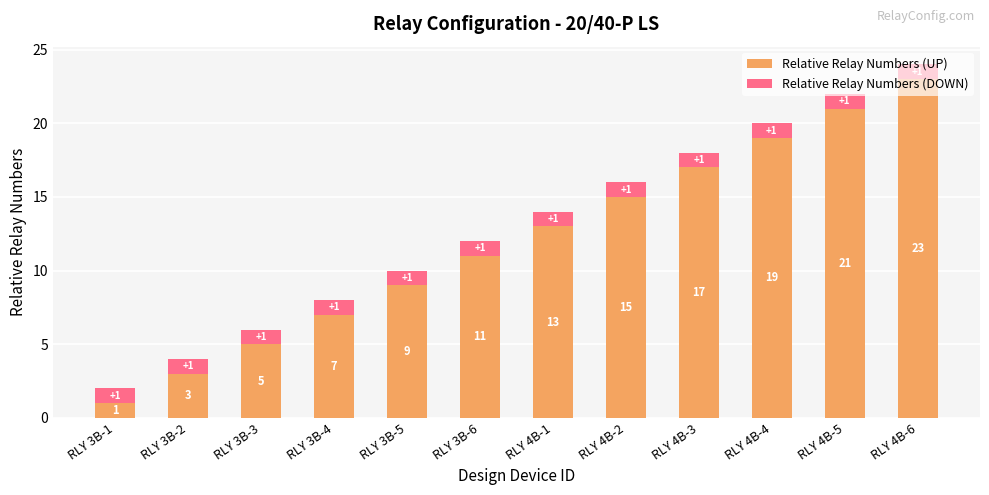

What is the maximum value for Relative Relay Numbers (UP)?

23